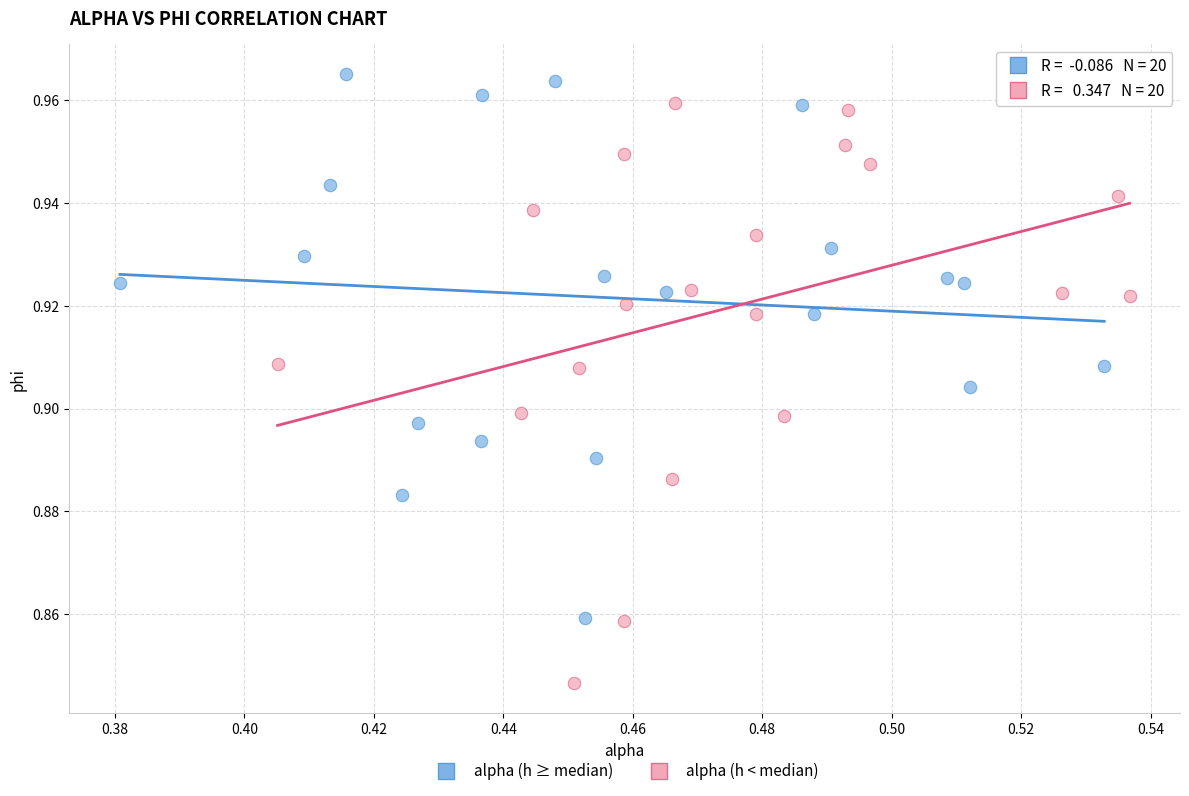

Which series has the largest Y range (max minus min)?

alpha (h < median)